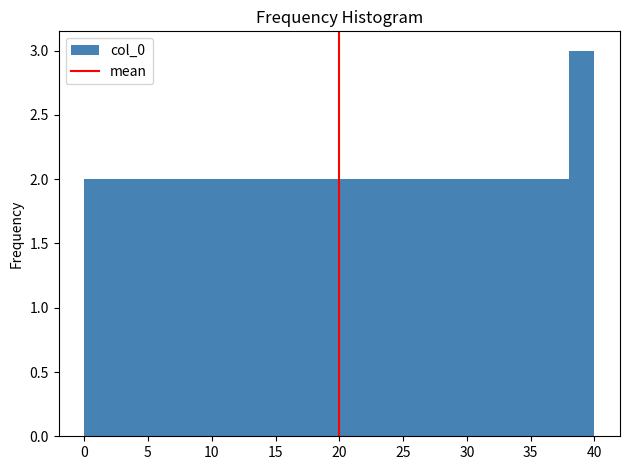

Reading left to right, list every bar in this chart as the range it spans on the x-axis followed by its height. The values are not printed on the chart, so give them approximately, as read against the axis.

0 to 2: 2
2 to 4: 2
4 to 6: 2
6 to 8: 2
8 to 10: 2
10 to 12: 2
12 to 14: 2
14 to 16: 2
16 to 18: 2
18 to 20: 2
20 to 22: 2
22 to 24: 2
24 to 26: 2
26 to 28: 2
28 to 30: 2
30 to 32: 2
32 to 34: 2
34 to 36: 2
36 to 38: 2
38 to 40: 3